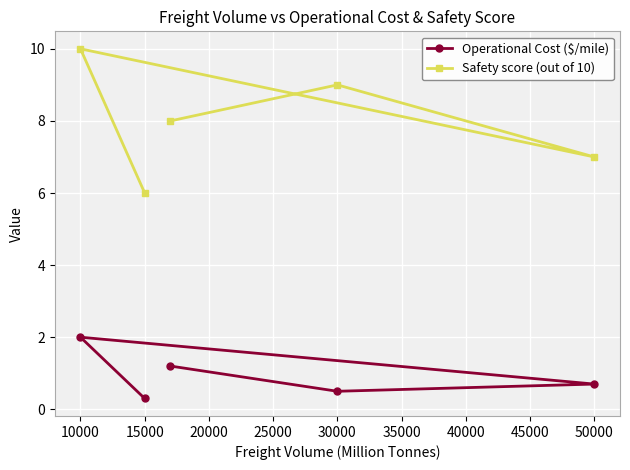

List the series in order of their peak value, highest first.

Safety score (out of 10), Operational Cost ($/mile)